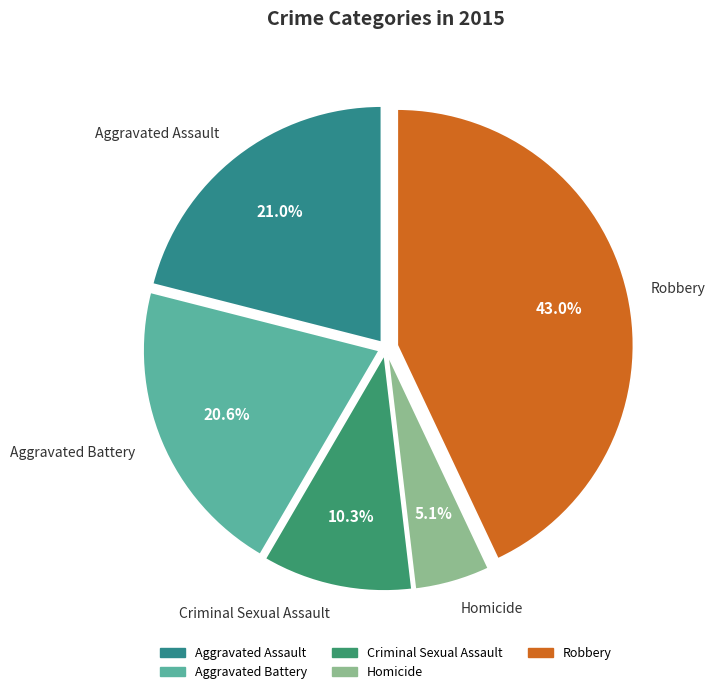

Which has a higher value, Robbery or Aggravated Battery?

Robbery